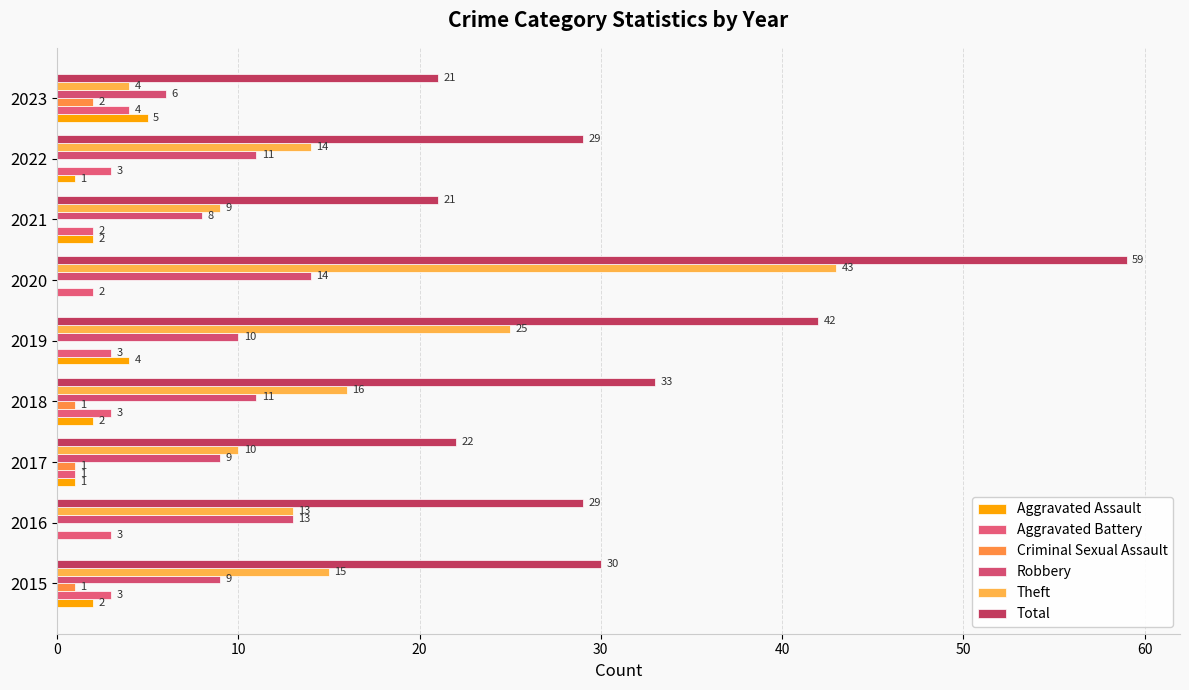

Which series has the widest spread of values?

Theft